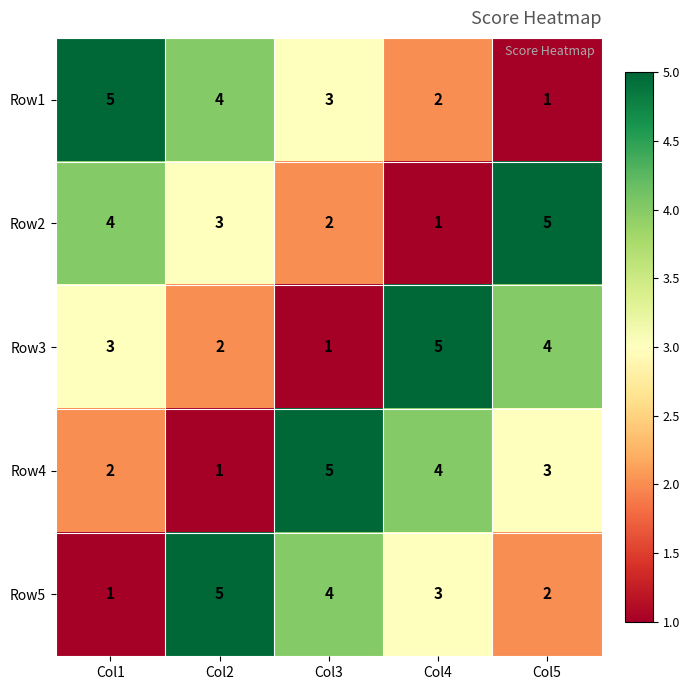

Reading right to left, list all the values displayed in this chart.

Row1: 1	2	3	4	5
Row2: 5	1	2	3	4
Row3: 4	5	1	2	3
Row4: 3	4	5	1	2
Row5: 2	3	4	5	1